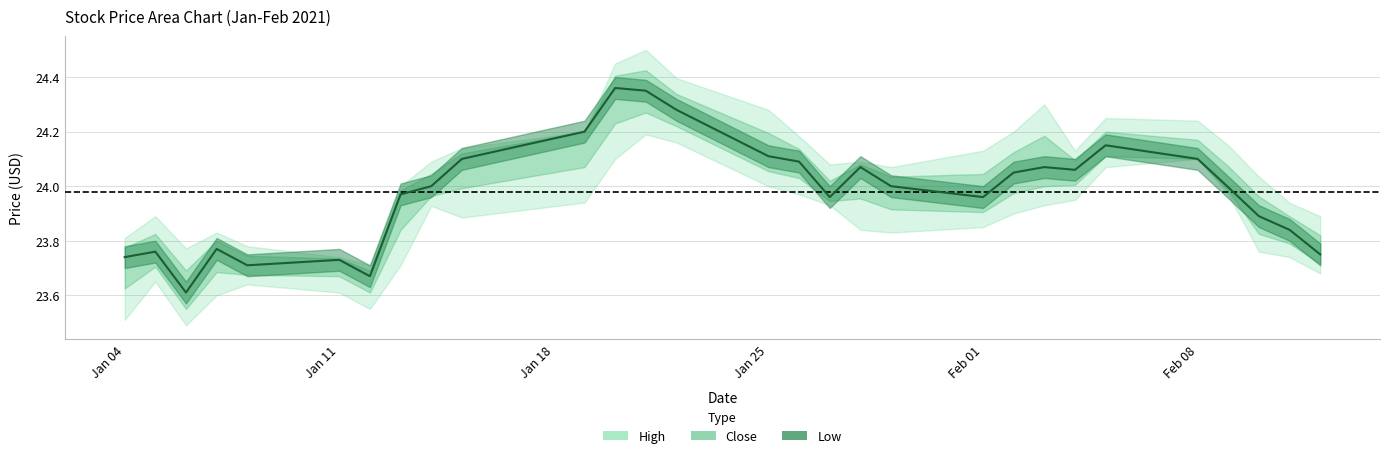

In Close, how many points are lower than both neighbors (excluding endpoints)?

6